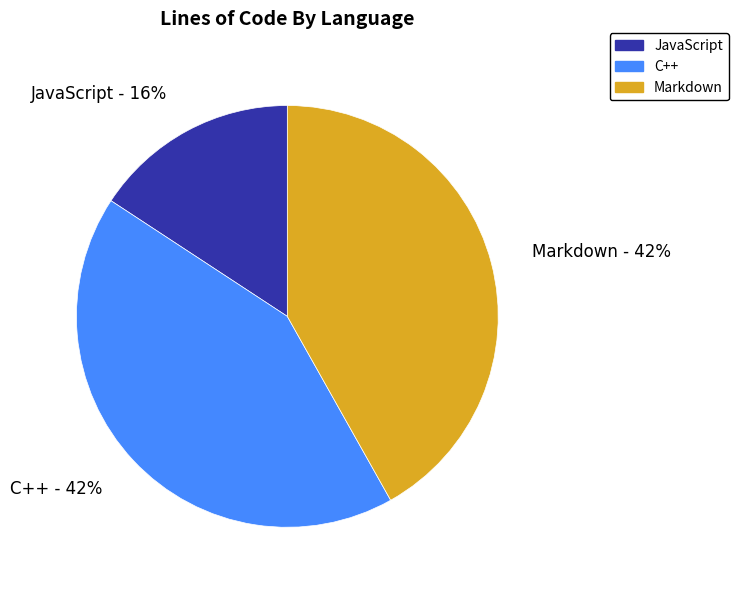

Approximately how many times larger is the value at JavaScript compared to C++?

0.4